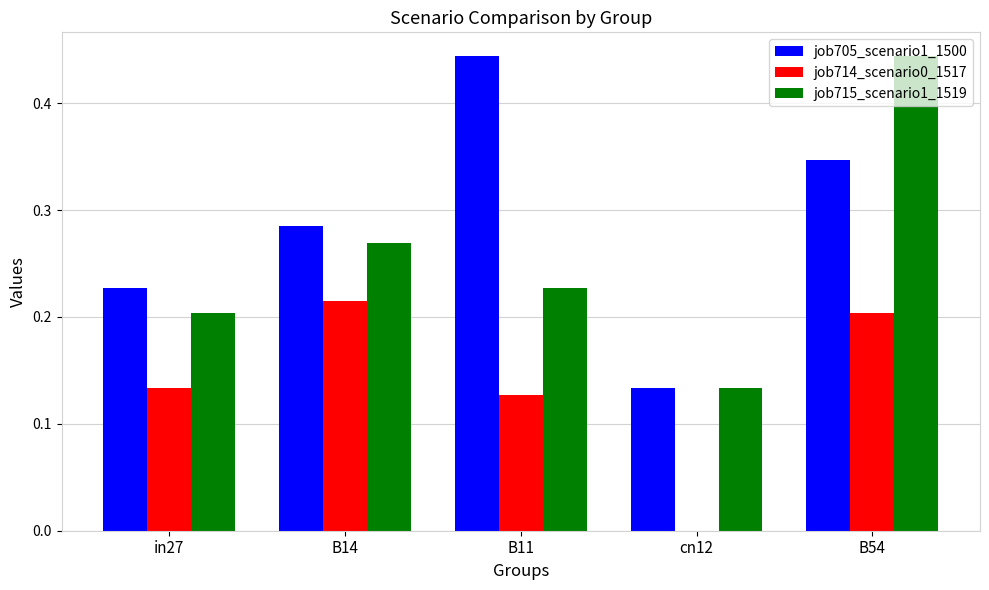

At which label does job705_scenario1_1500 reach its peak?

B11